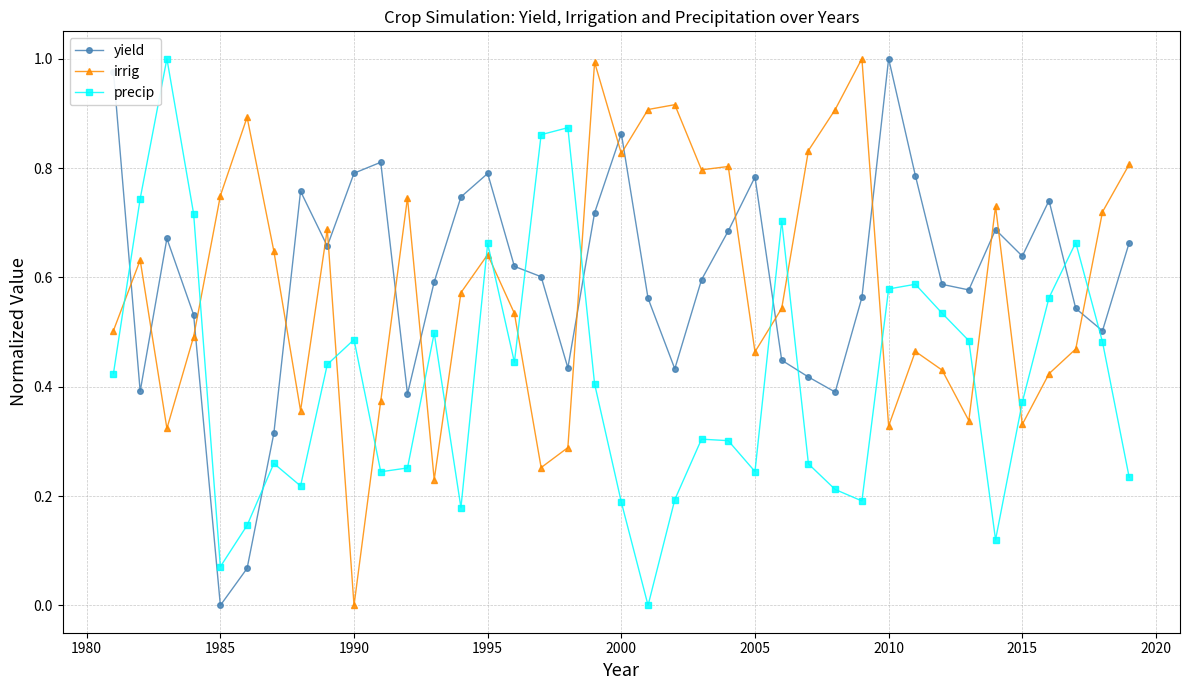

What is the sum of all precip values?

16.1